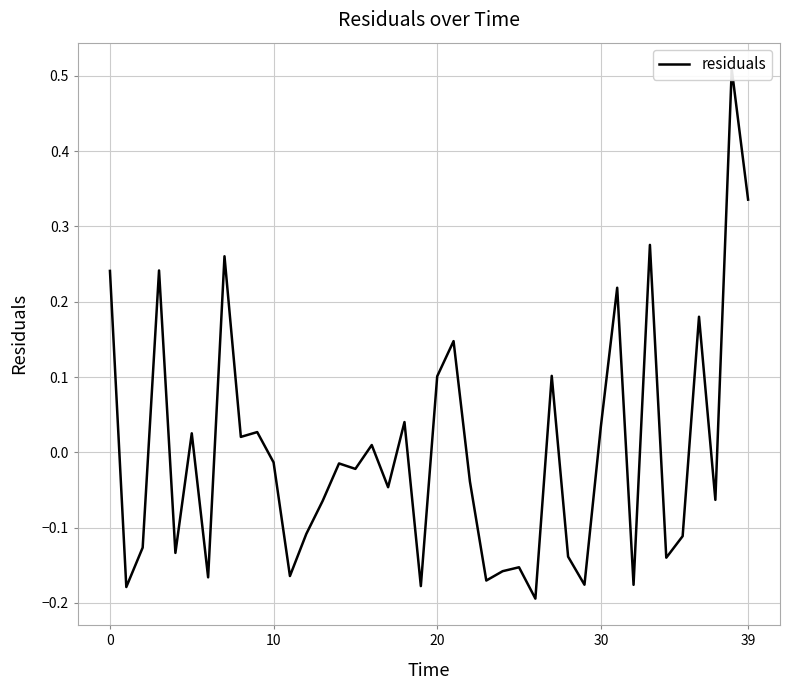

Reading left to right, extract all data points from this chart.

0.2	-0.2	-0.1	0.2	-0.1	0.0	-0.2	0.3	0.0	0.0	-0.0	-0.2	-0.1	-0.1	-0.0	-0.0	0.0	-0.0	0.0	-0.2	0.1	0.1	-0.0	-0.2	-0.2	-0.2	-0.2	0.1	-0.1	-0.2	0.0	0.2	-0.2	0.3	-0.1	-0.1	0.2	-0.1	0.5	0.3